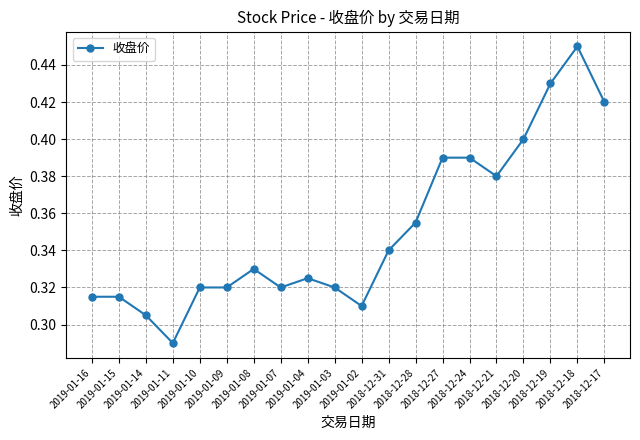

What is the sum of all values?

7.0